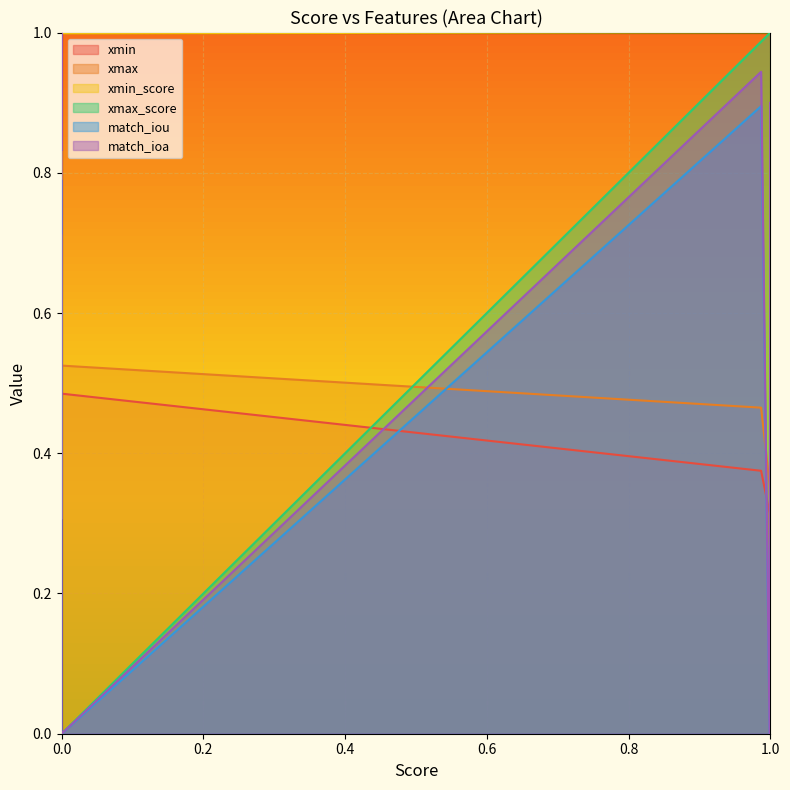

Read the xmax_score value at 2.

1.0